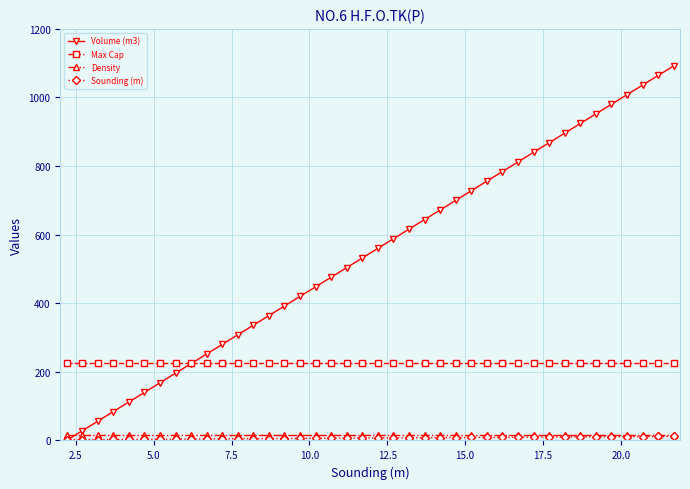

Which series has the largest total across all categories?

Volume (m3)